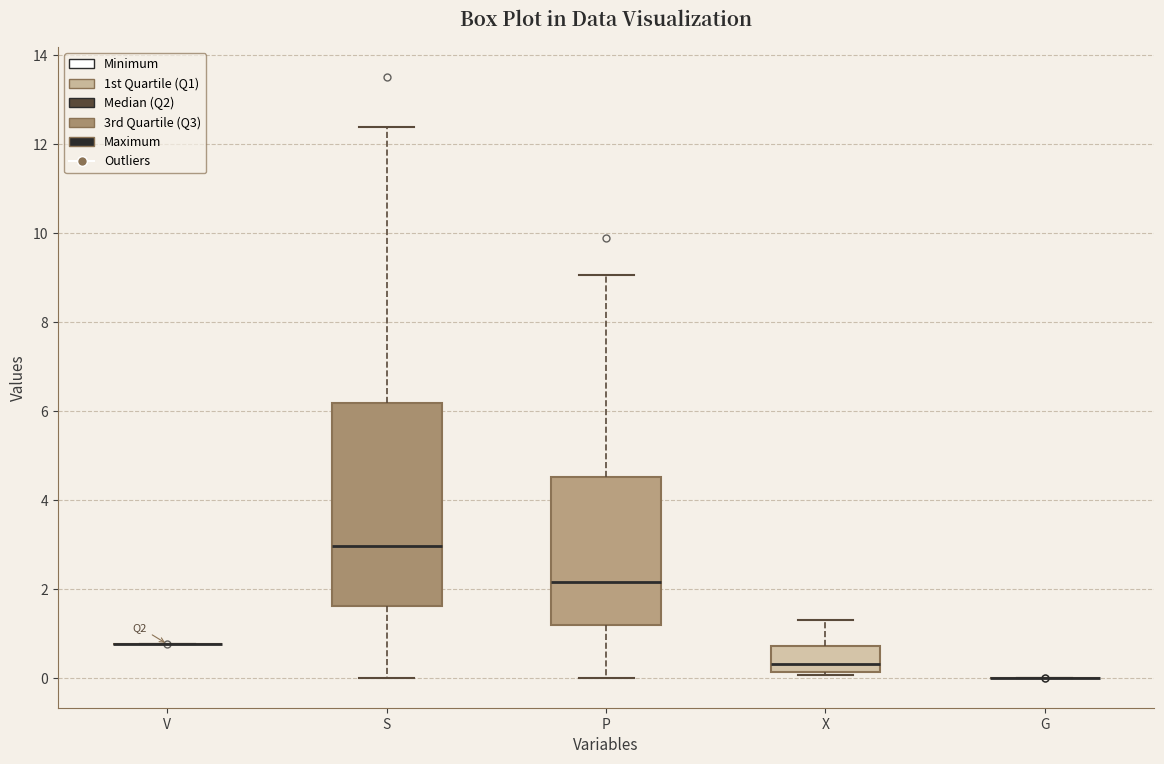

Reading left to right, read every box against the y-axis: the position of its median line, the range the box covers, and the ends of its whiskers. The values are not printed on the chart, so give them approximately, as read against the axis.

V: box collapsed to a line at 0.8, whiskers 0.8 to 0.8
S: median 3.0, box 1.6 to 6.2, whiskers 0.0 to 12.4
P: median 2.2, box 1.2 to 4.6, whiskers 0.0 to 9.0
X: median 0.4, box 0.2 to 0.8, whiskers 0.0 to 1.2
G: box collapsed to a line at 0.0, whiskers 0.0 to 0.0